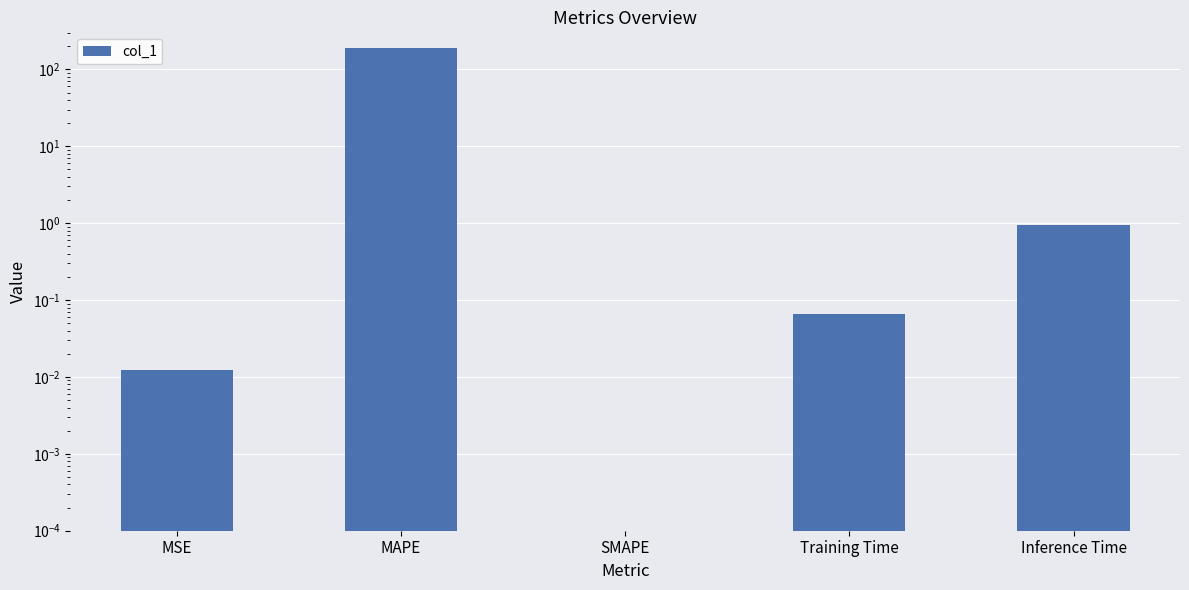

Rank the categories by value from lowest to highest.

SMAPE, MSE, Training Time, Inference Time, MAPE